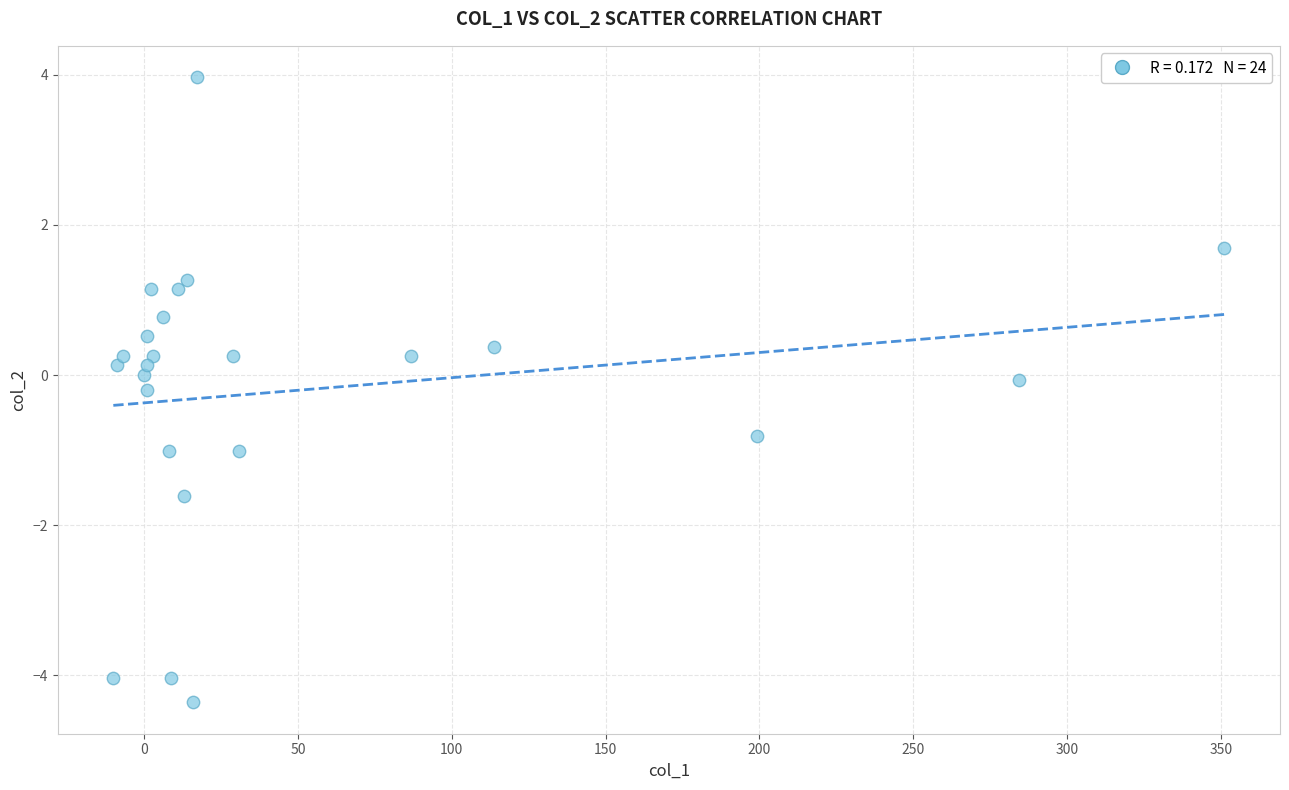

What is the range of Y values (max minus min)?

8.3